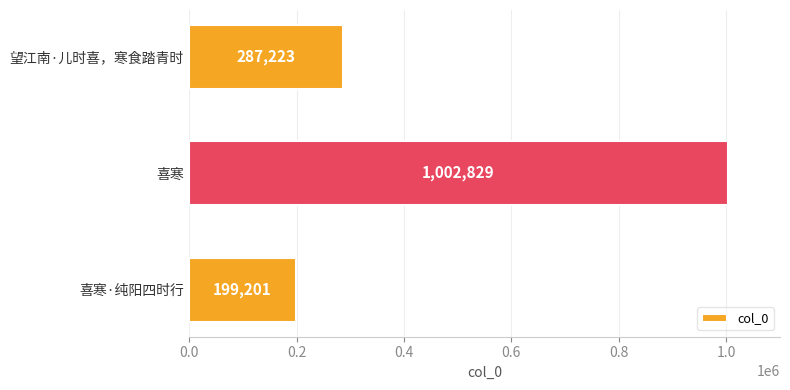

The chart shows a value of 287223 at 望江南·儿时喜，寒食踏青时. True or false?

True